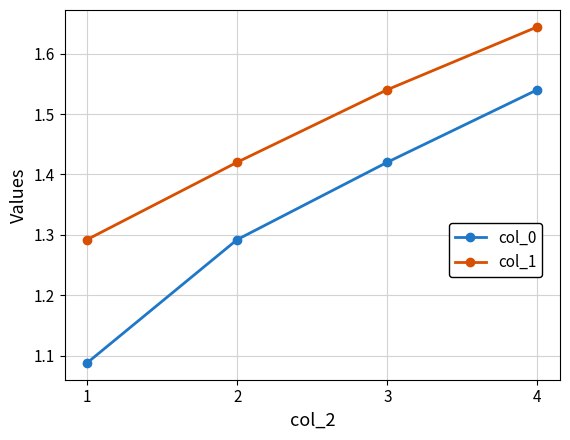

What is the difference between the second highest and second lowest values in the col_1 series?

0.1